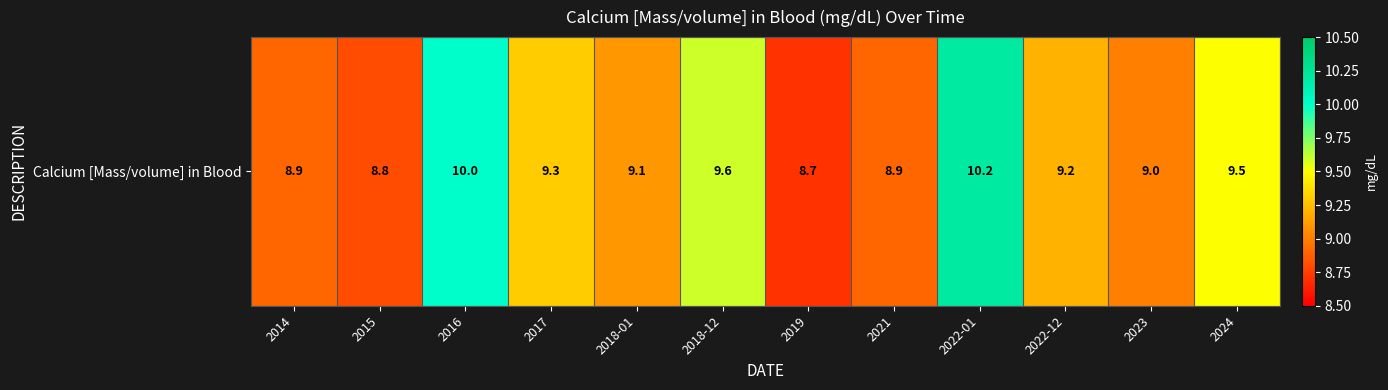

At which category does the chart reach its minimum across all series?

2019